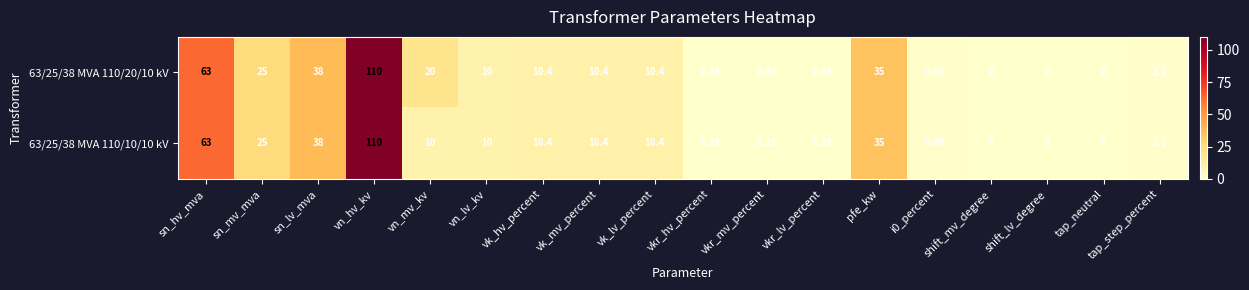

At which label does 63/25/38 MVA 110/20/10 kV reach its peak?

vn_hv_kv